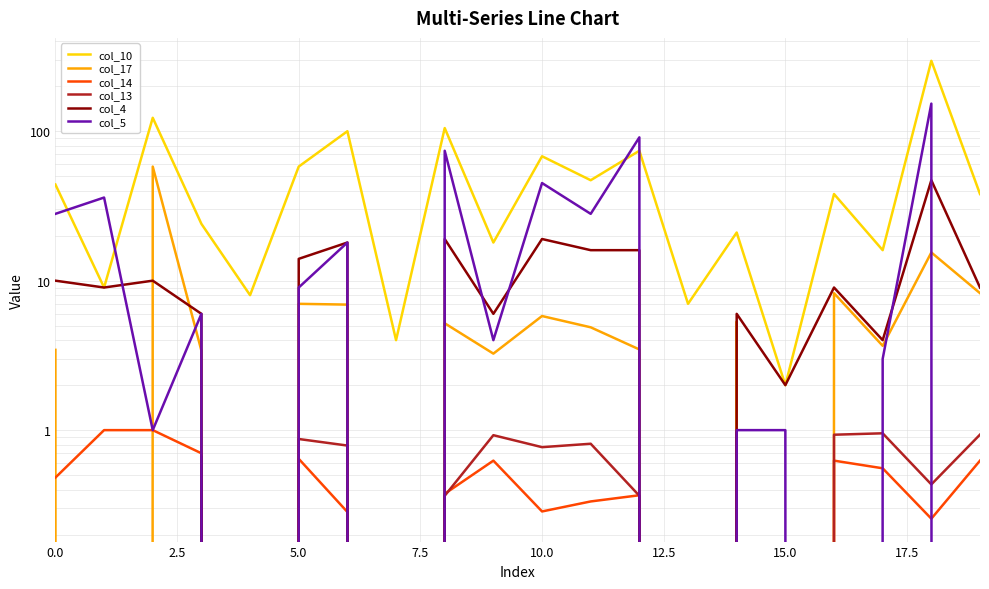

True or false: col_14 has more than 1 points higher than both neighbors.

True